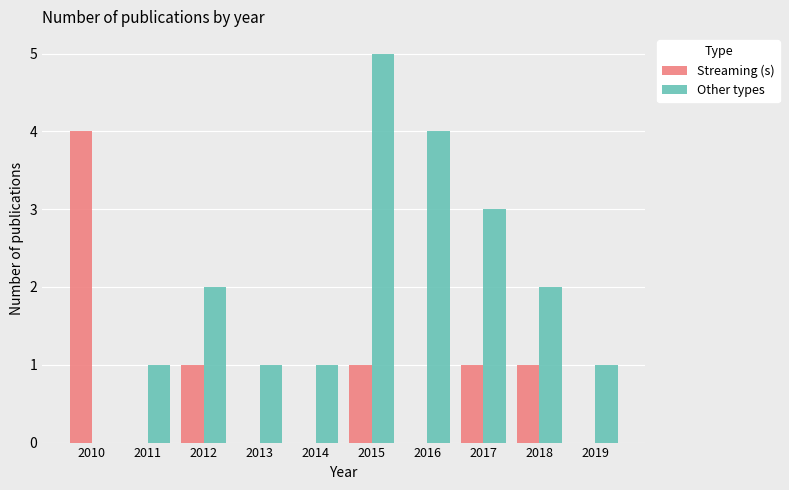

Reading left to right, what are all the values shown in this chart?

Streaming (s): 2010=4	2011=0	2012=1	2013=0	2014=0	2015=1	2016=0	2017=1	2018=1	2019=0
Other types: 2010=0	2011=1	2012=2	2013=1	2014=1	2015=5	2016=4	2017=3	2018=2	2019=1